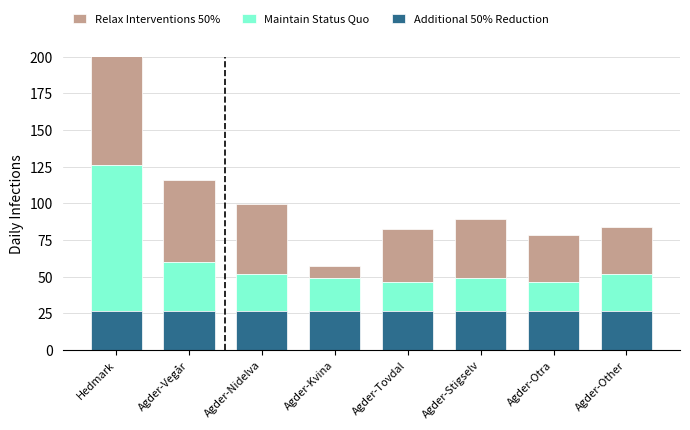

What is the label of the 7th bar from the right?

Agder-Vegår